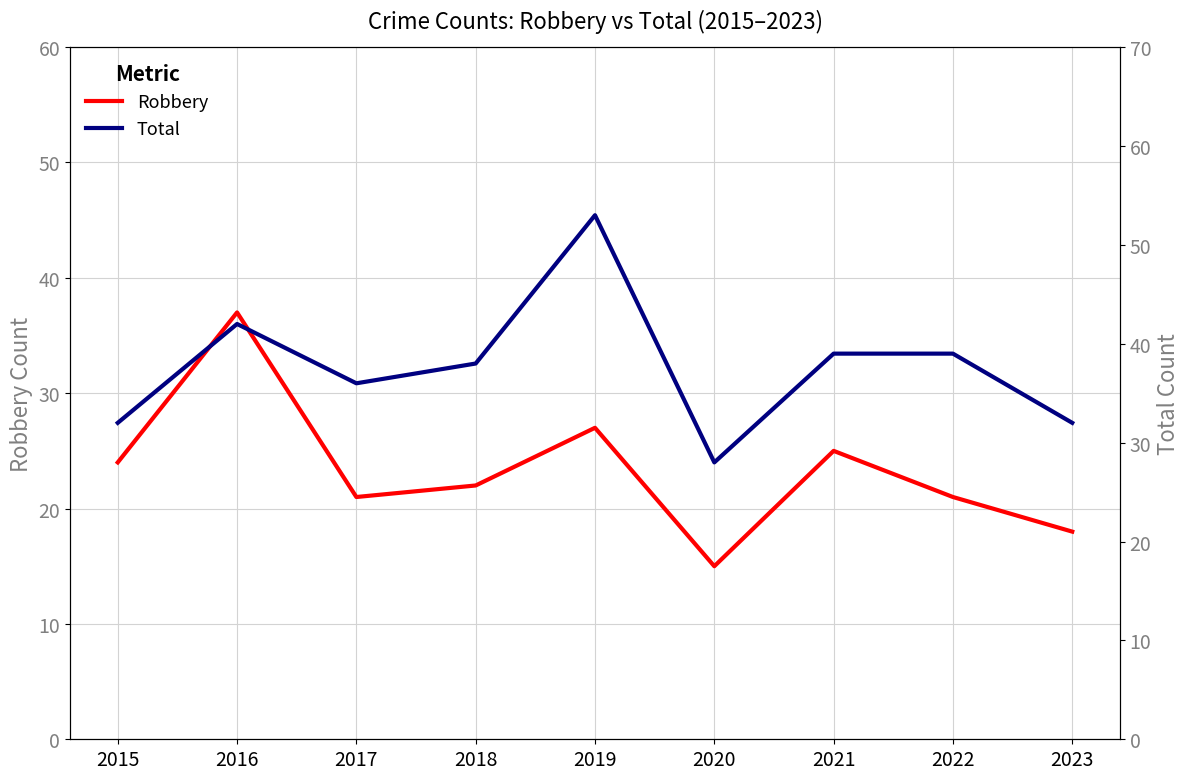

Reading right to left, extract all data points from this chart.

Robbery: 18	21	25	15	27	22	21	37	24
Total: 32	39	39	28	53	38	36	42	32